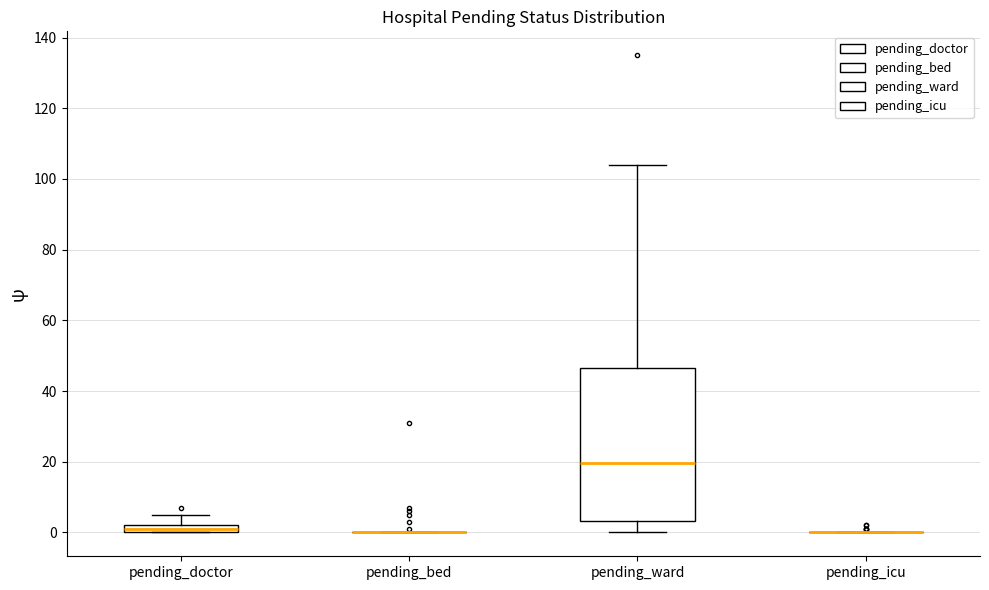

Which box is the tallest, from its lower edge to its upper edge?

pending_ward